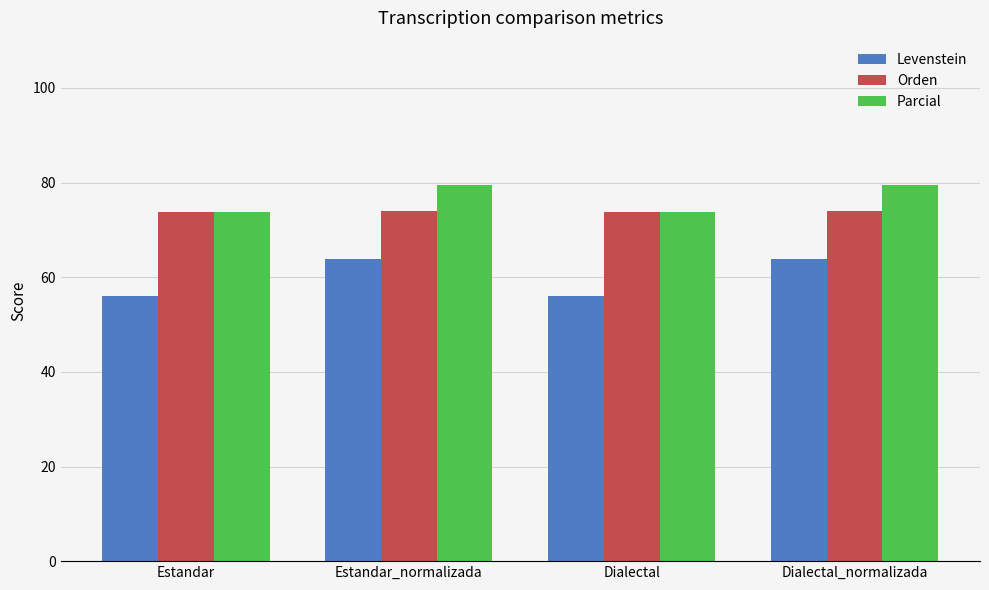

Rank the series by their maximum value, from lowest to highest.

Levenstein, Orden, Parcial